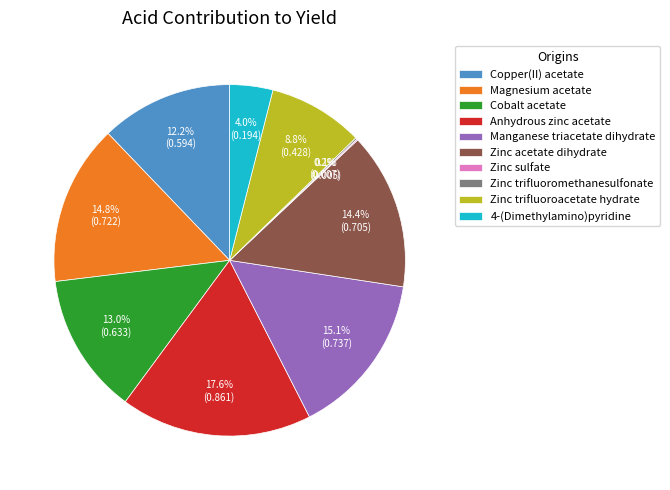

To the nearest percent, what percentage of the pie is 4-(Dimethylamino)pyridine?

4%